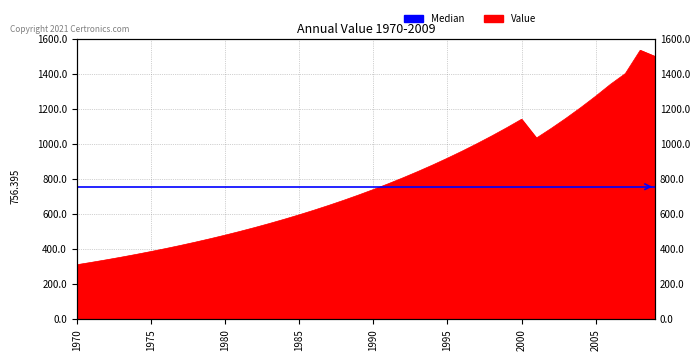

What is the maximum value shown in the chart?

1534.1